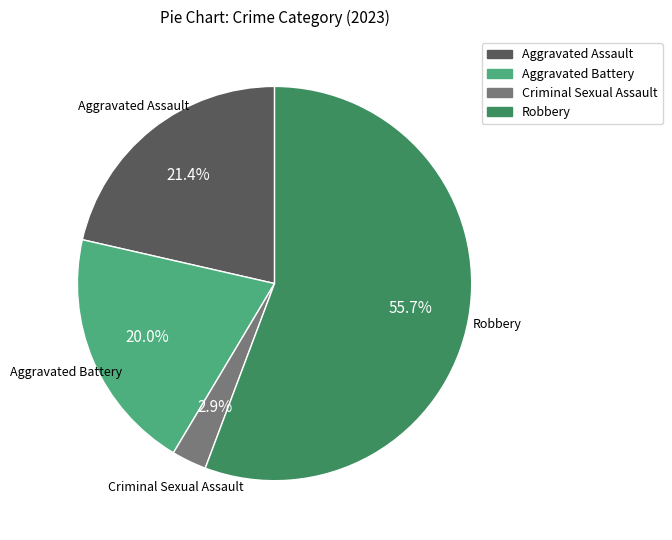

What is the smallest slice in the pie chart?

Criminal Sexual Assault